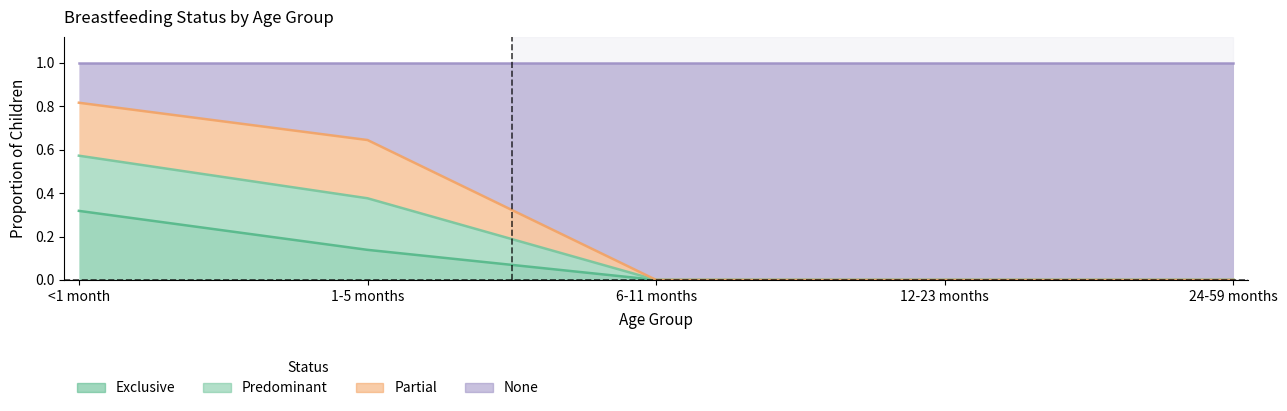

True or false: Predominant has a value of 0.0 at 24-59 months.

True